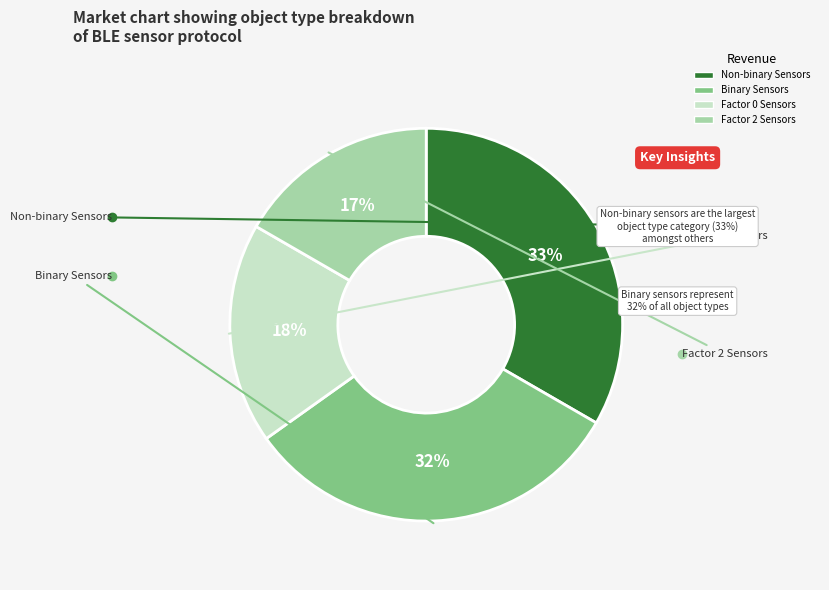

Count the number of slices in the pie.

4